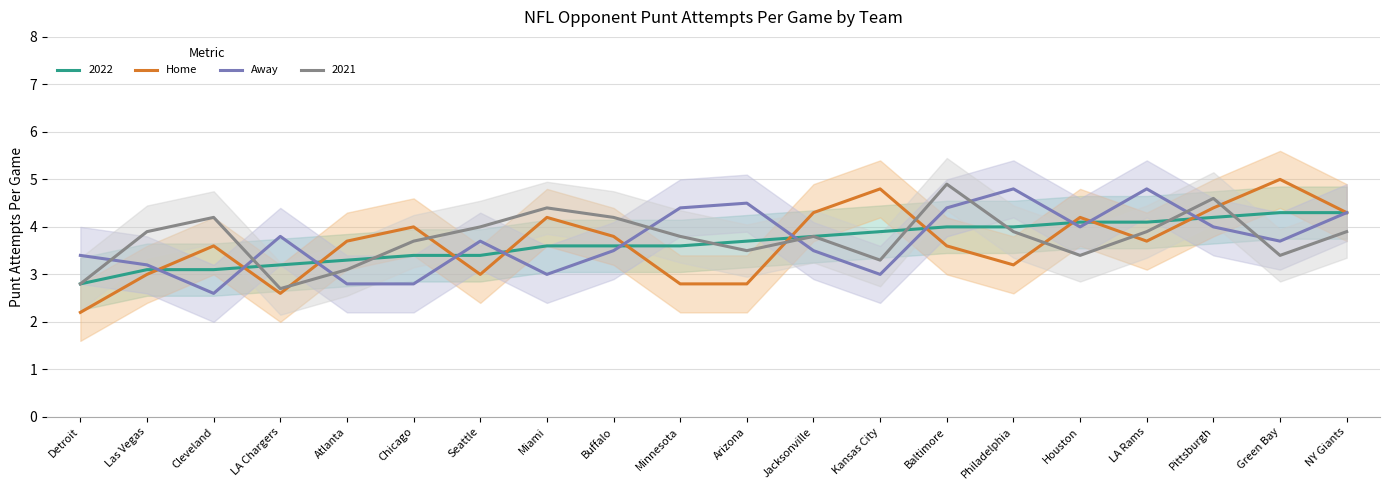

Where does the Home series first go above 3?

Cleveland